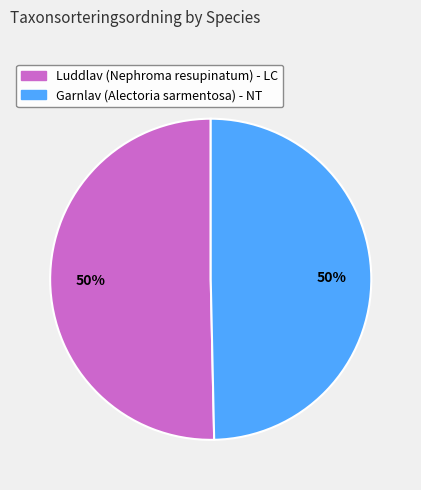

Approximately how many times larger is the value at Garnlav (Alectoria sarmentosa) - NT compared to Luddlav (Nephroma resupinatum) - LC?

1.0